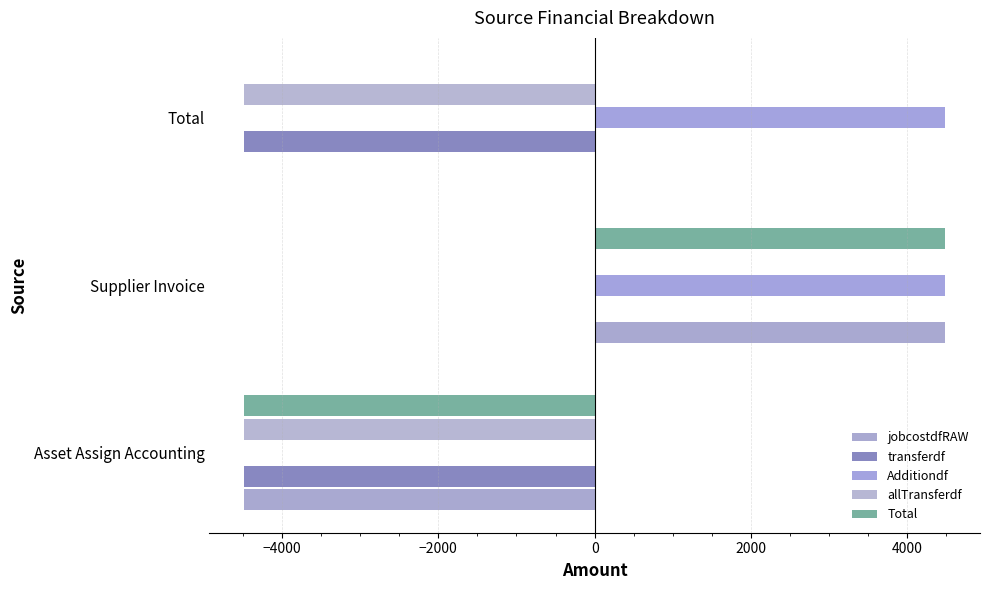

How many series are shown in this chart?

5